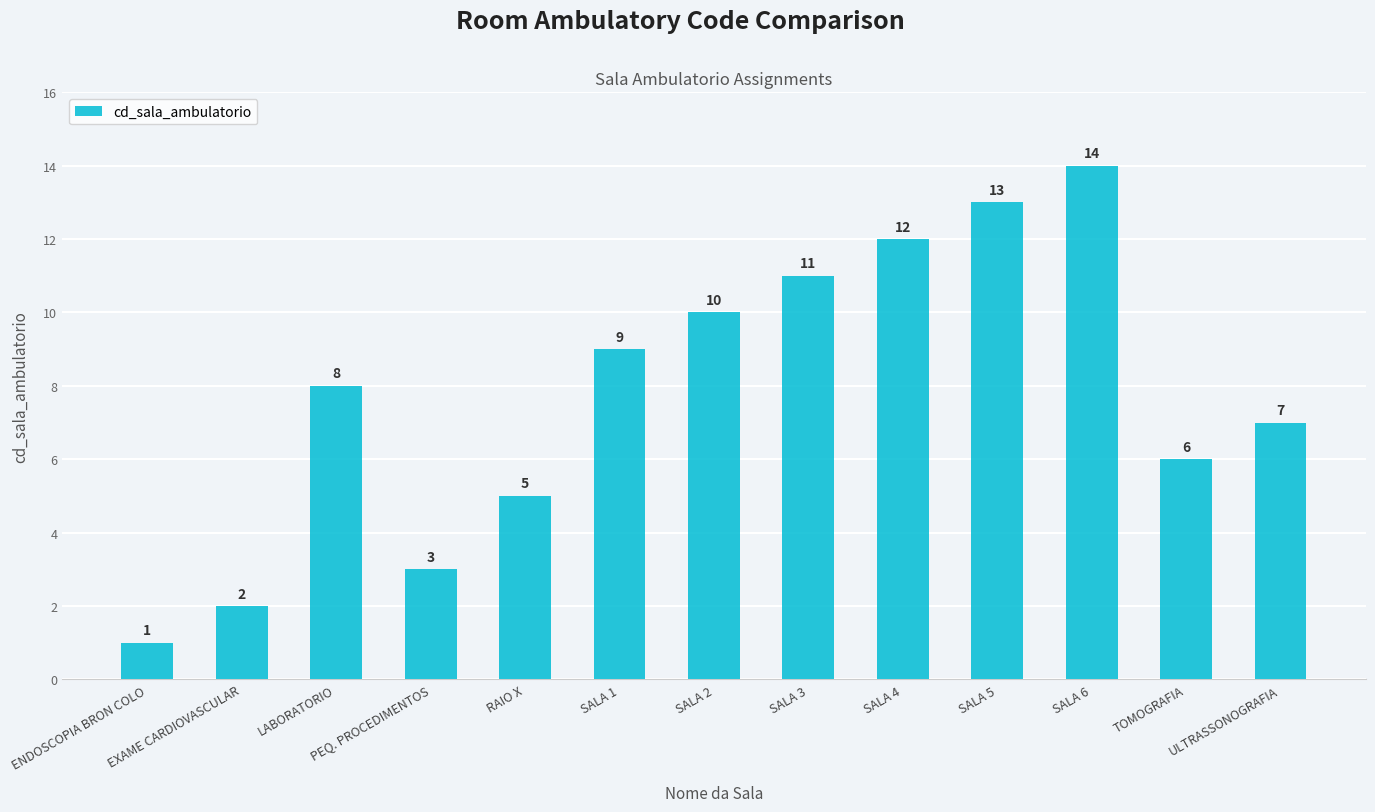

The chart shows a value of 7 at RAIO X. True or false?

False